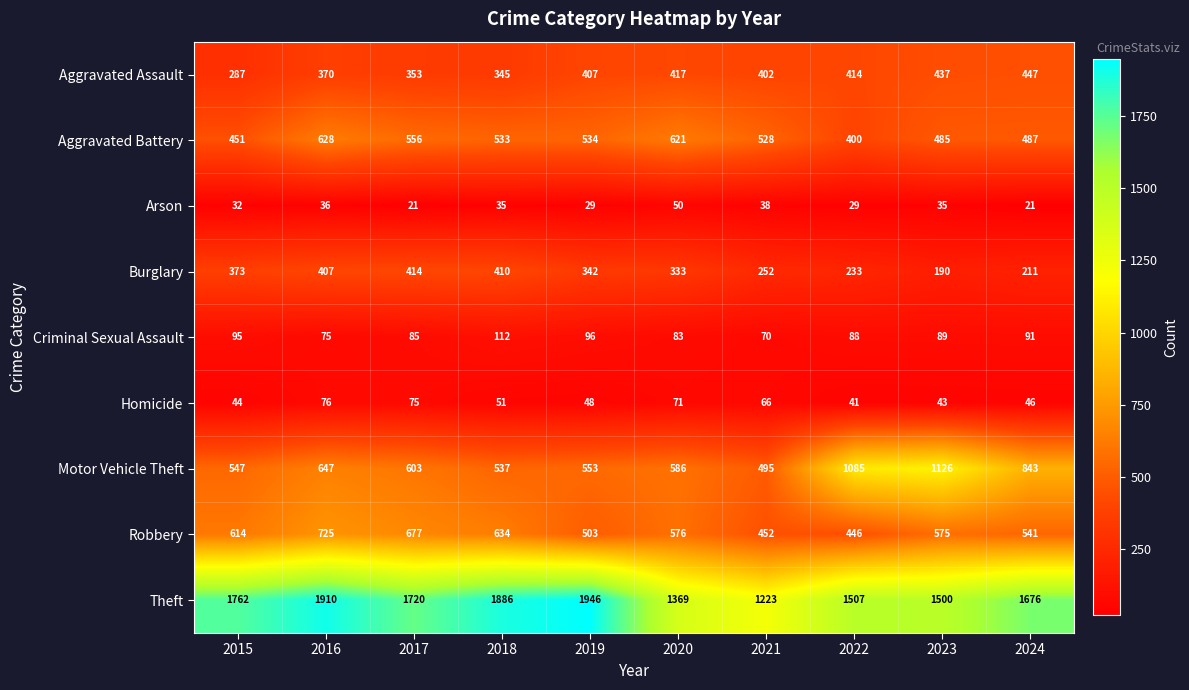

Is it true that Homicide equals 62 at 2022?

False